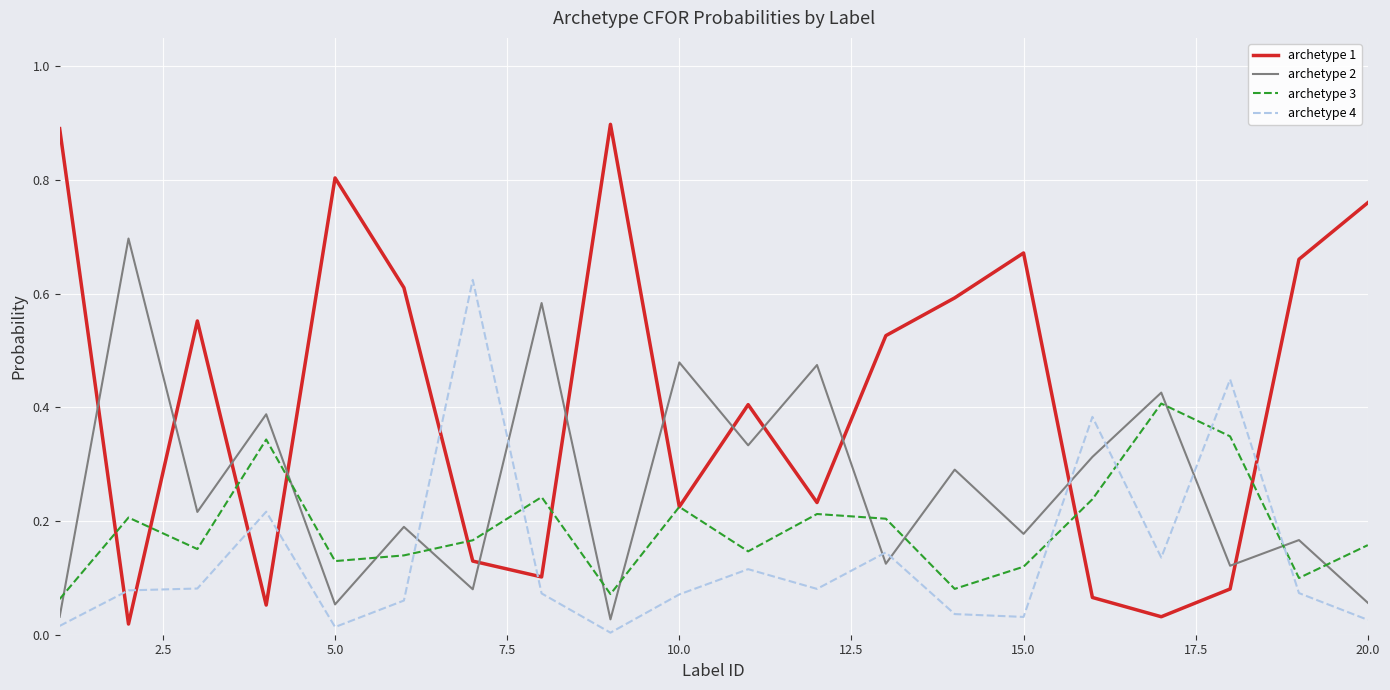

Which series has the widest spread of values?

archetype 1